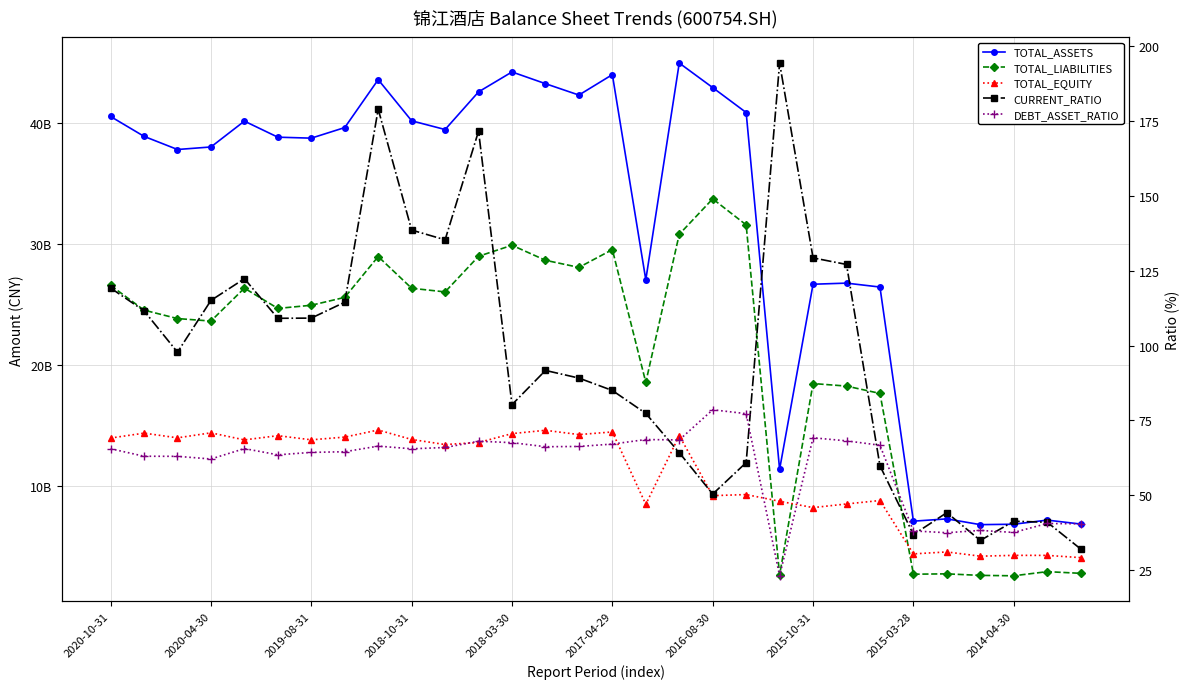

What are all the series names shown in the legend?

TOTAL_ASSETS, TOTAL_LIABILITIES, TOTAL_EQUITY, CURRENT_RATIO, DEBT_ASSET_RATIO